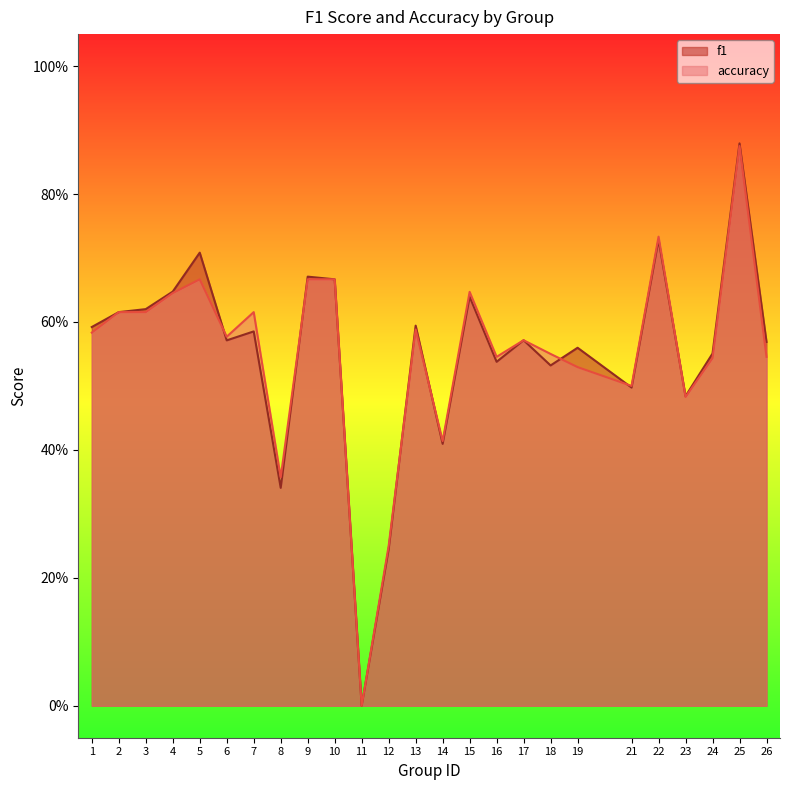

What is the value of the f1 point at the 24th from the left?

0.9